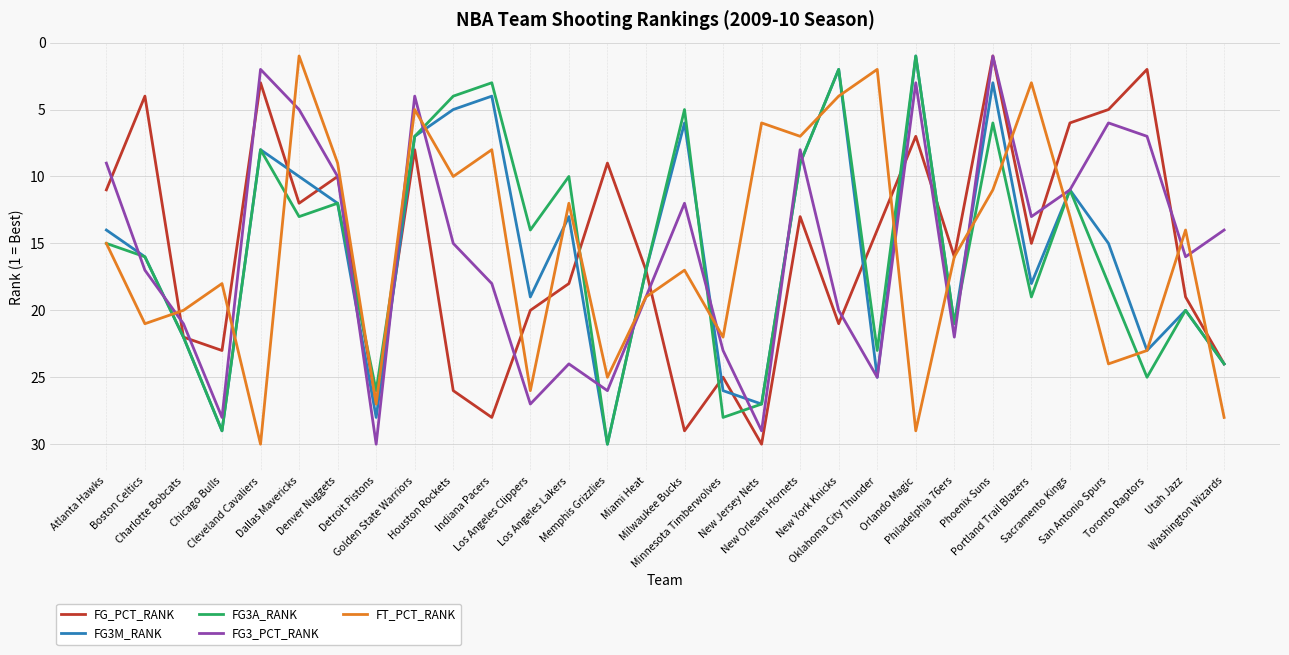

Where is the first local maximum for FT_PCT_RANK?

Boston Celtics